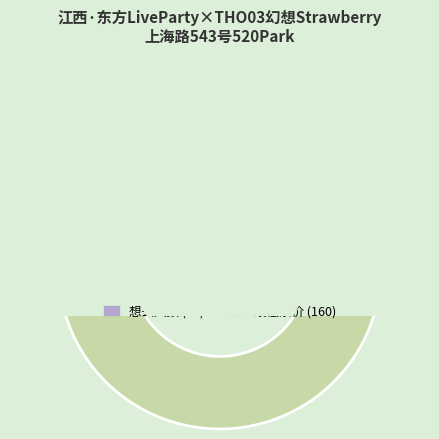

Which slice is the smallest?

想去人数